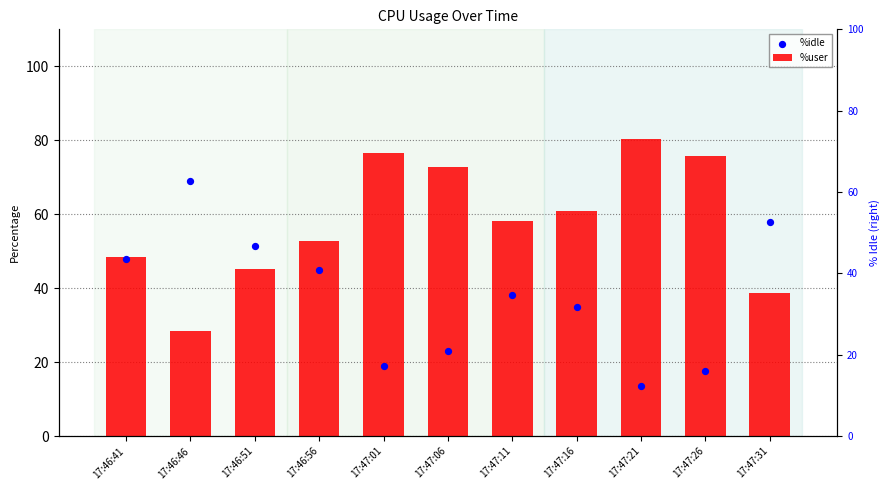

Which series has the widest spread of Y values?

%idle